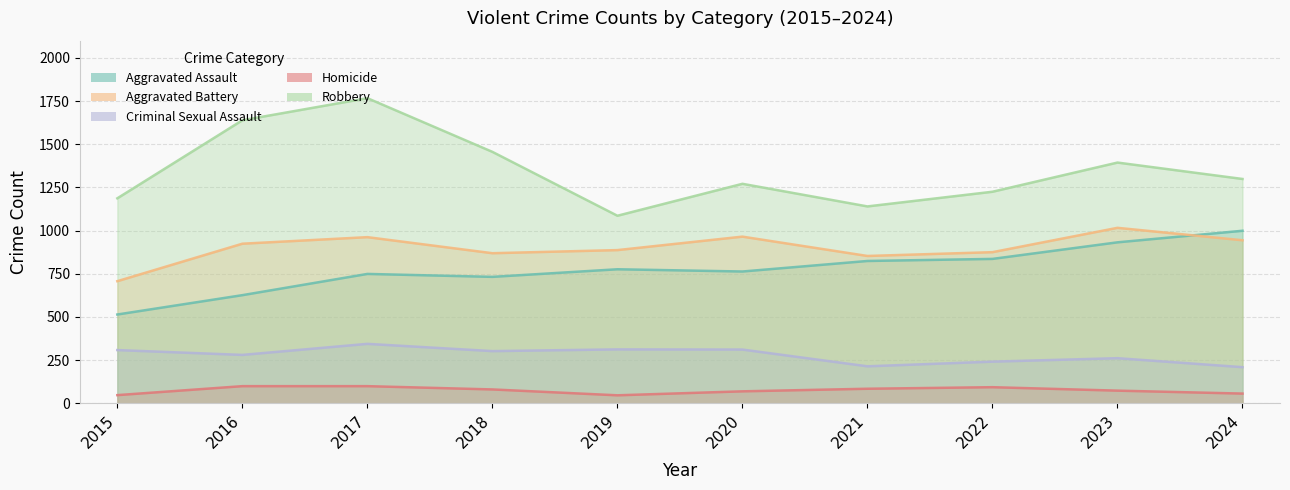

Which series has the largest total across all categories?

Robbery